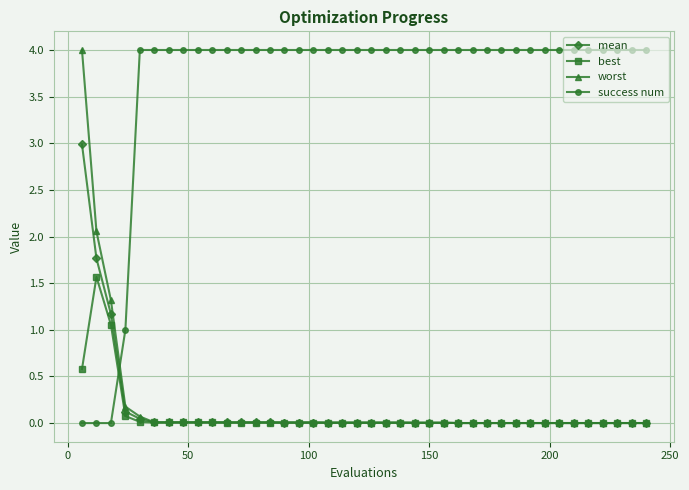

Which series has the largest total across all categories?

success num